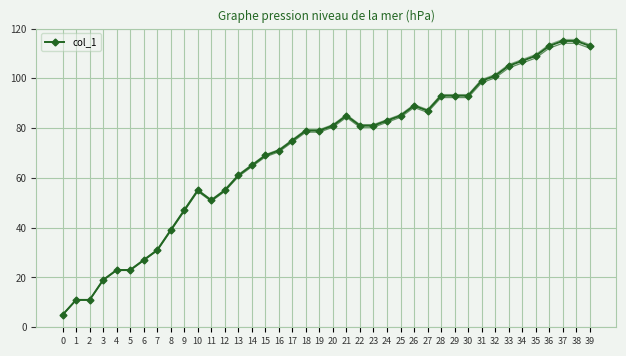

At which category does the chart reach its peak across all series?

37